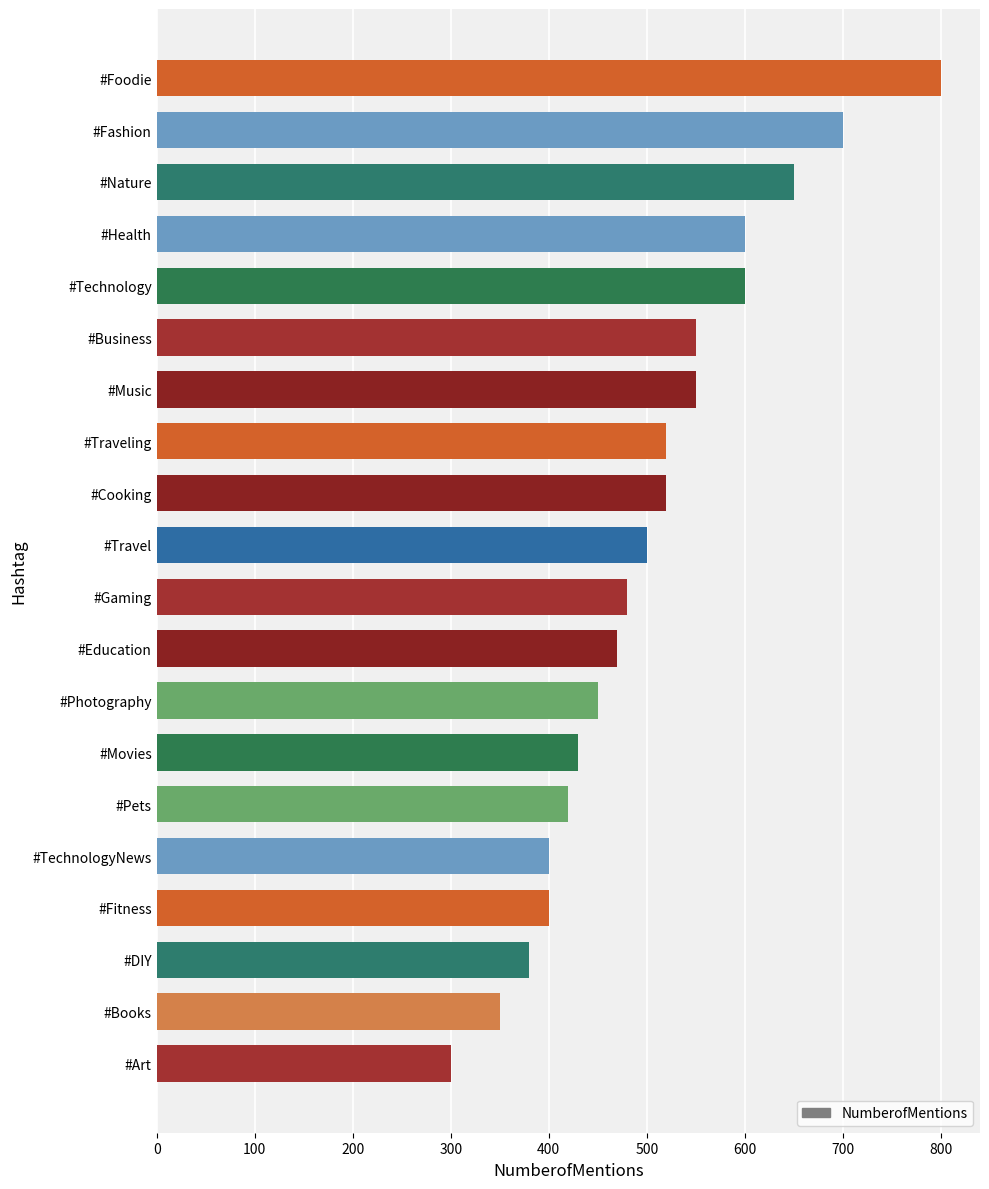

The chart shows a value of 315 at #Business. True or false?

False